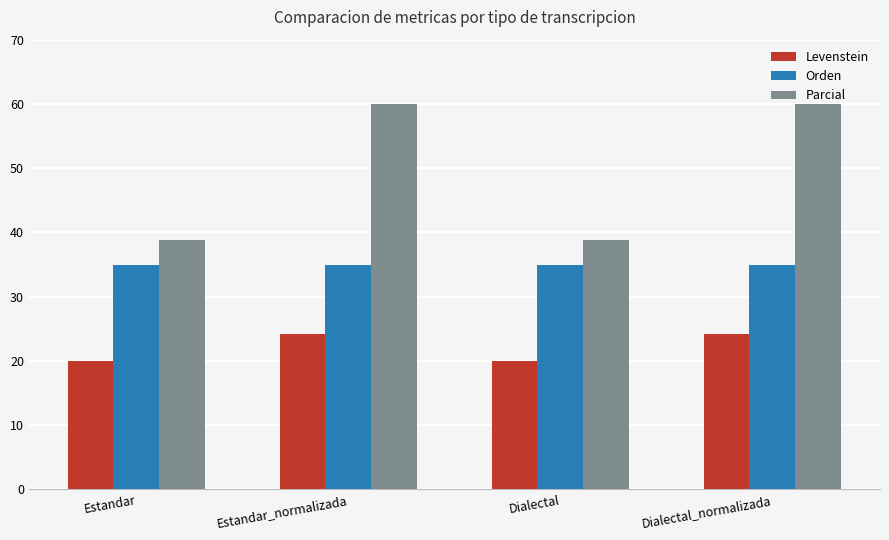

Reading left to right, what are all the values shown in this chart?

Levenstein: 20.0	24.1	20.0	24.1
Orden: 35.0	35.0	35.0	35.0
Parcial: 38.9	60.0	38.9	60.0